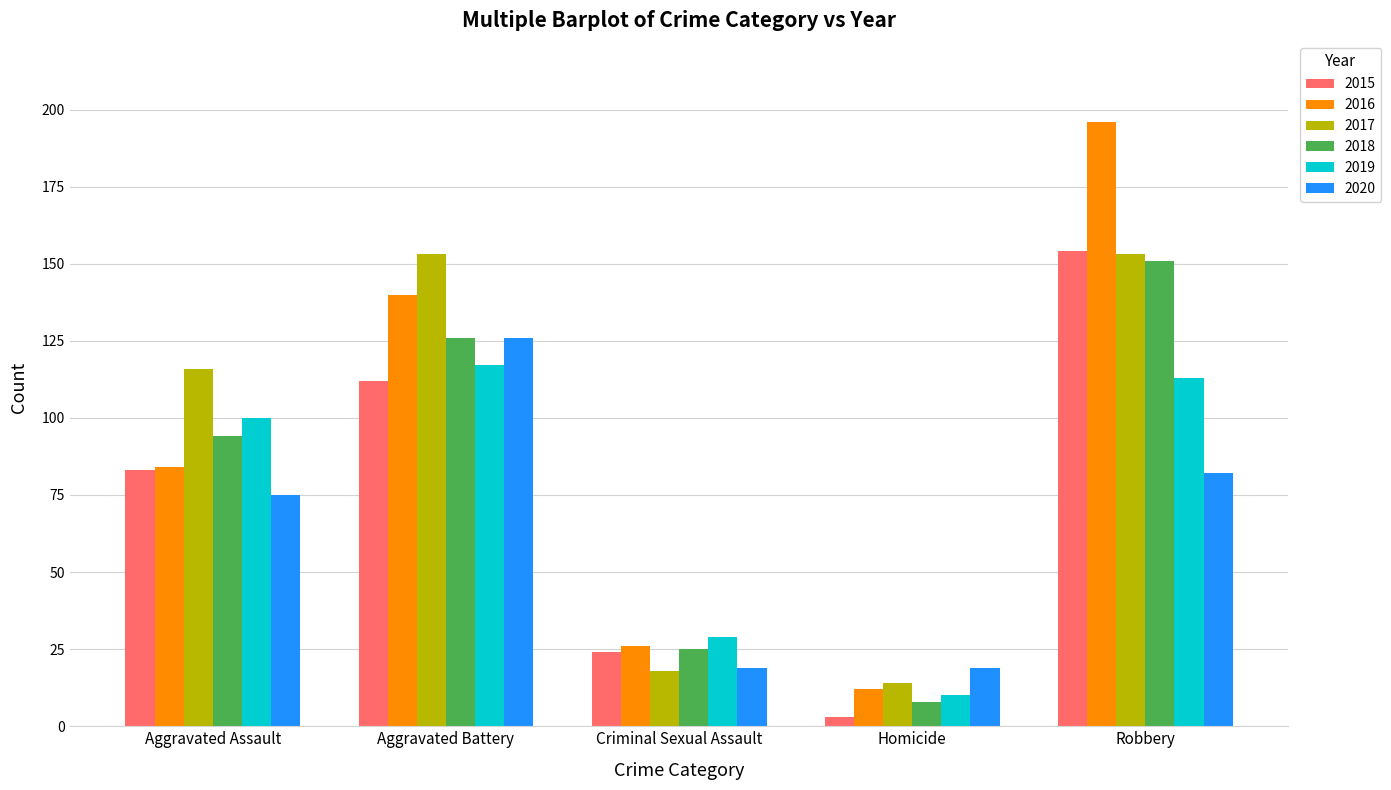

What is the approximate value of 2018 at Robbery?

151